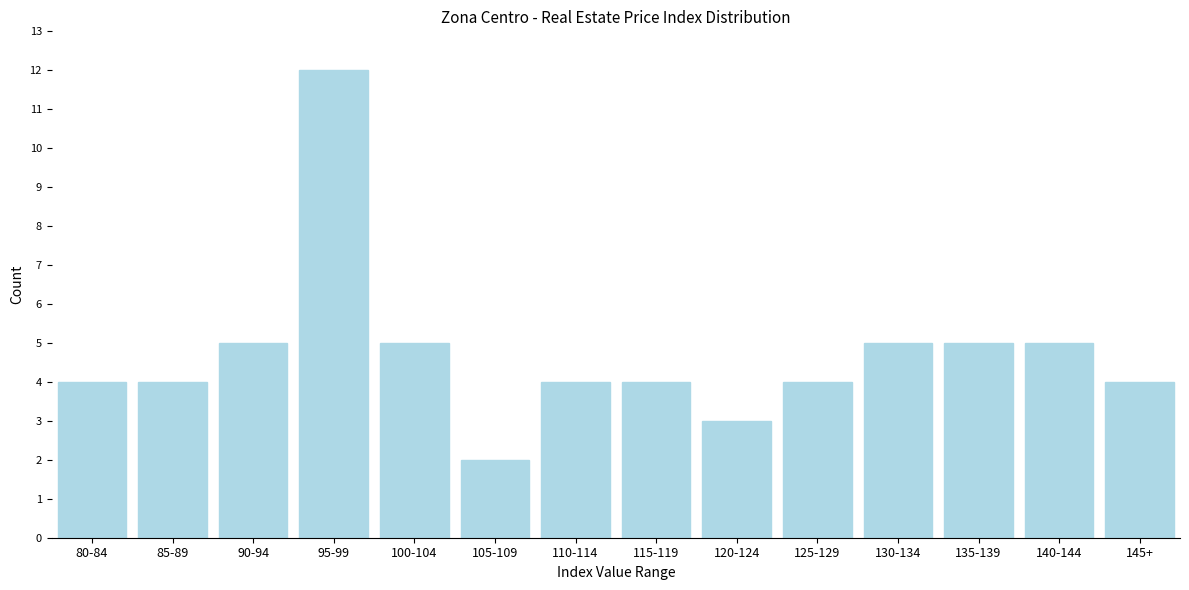

Reading left to right, what are all the values shown in this chart?

4	4	5	12	5	2	4	4	3	4	5	5	5	4